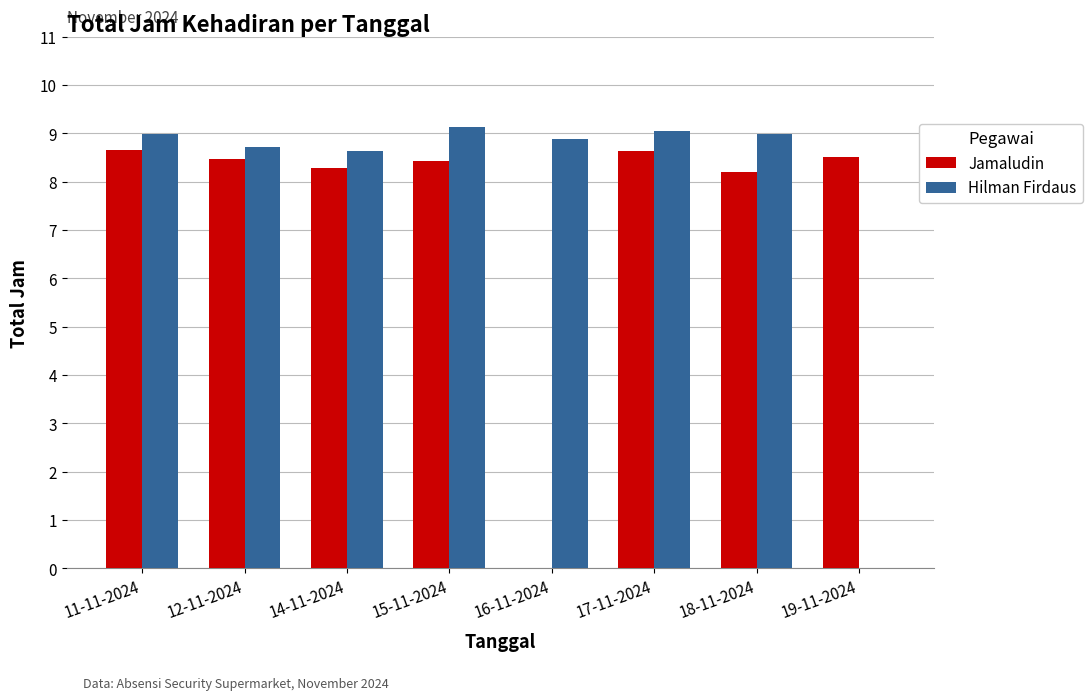

True or false: Hilman Firdaus has a value of 11.7 at 16-11-2024.

False